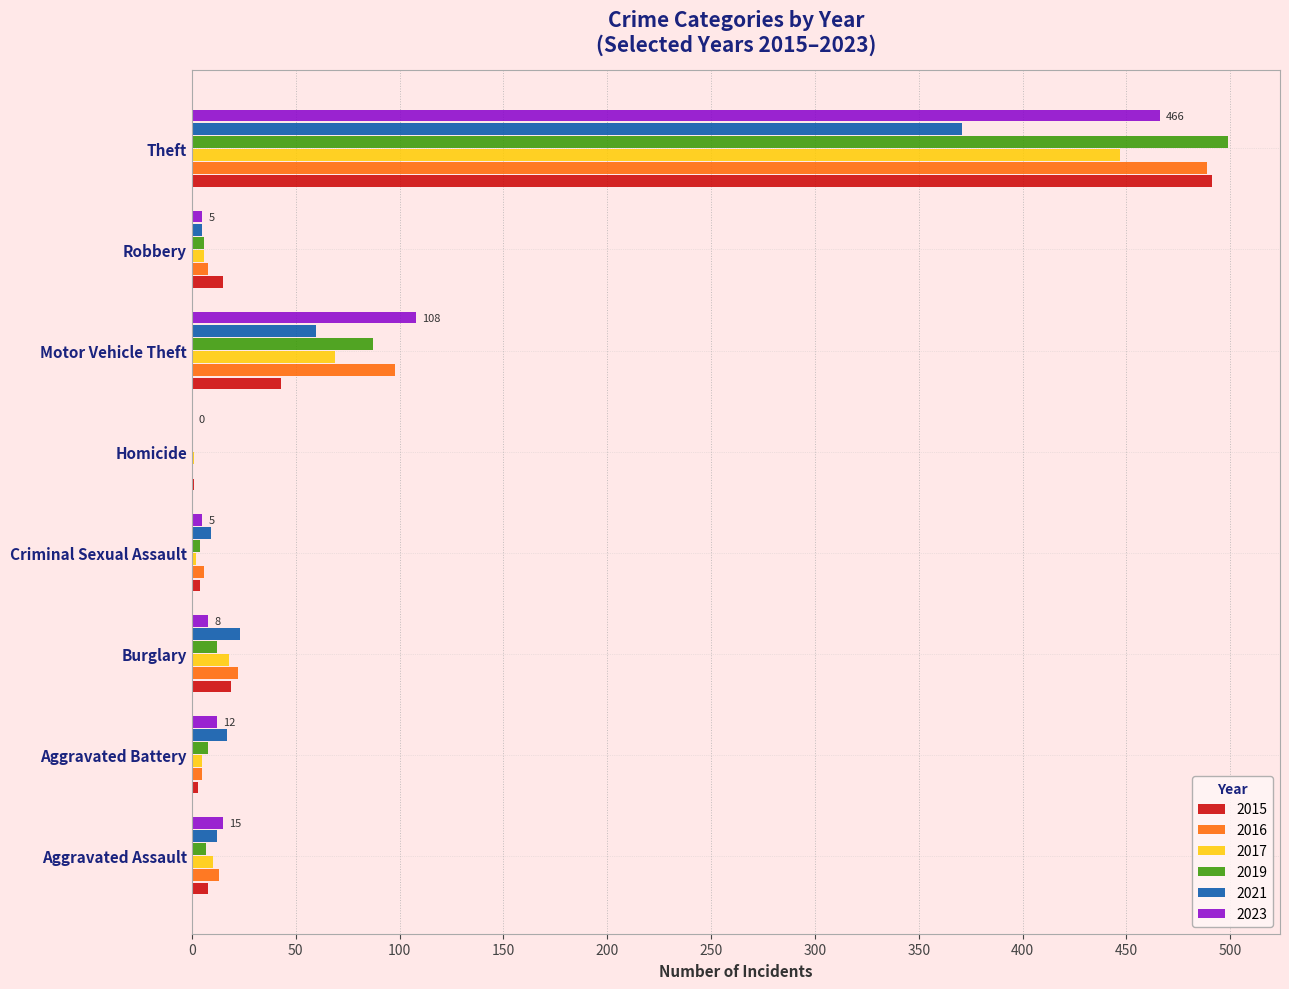

At which label is 2017 closest to 224?

Motor Vehicle Theft